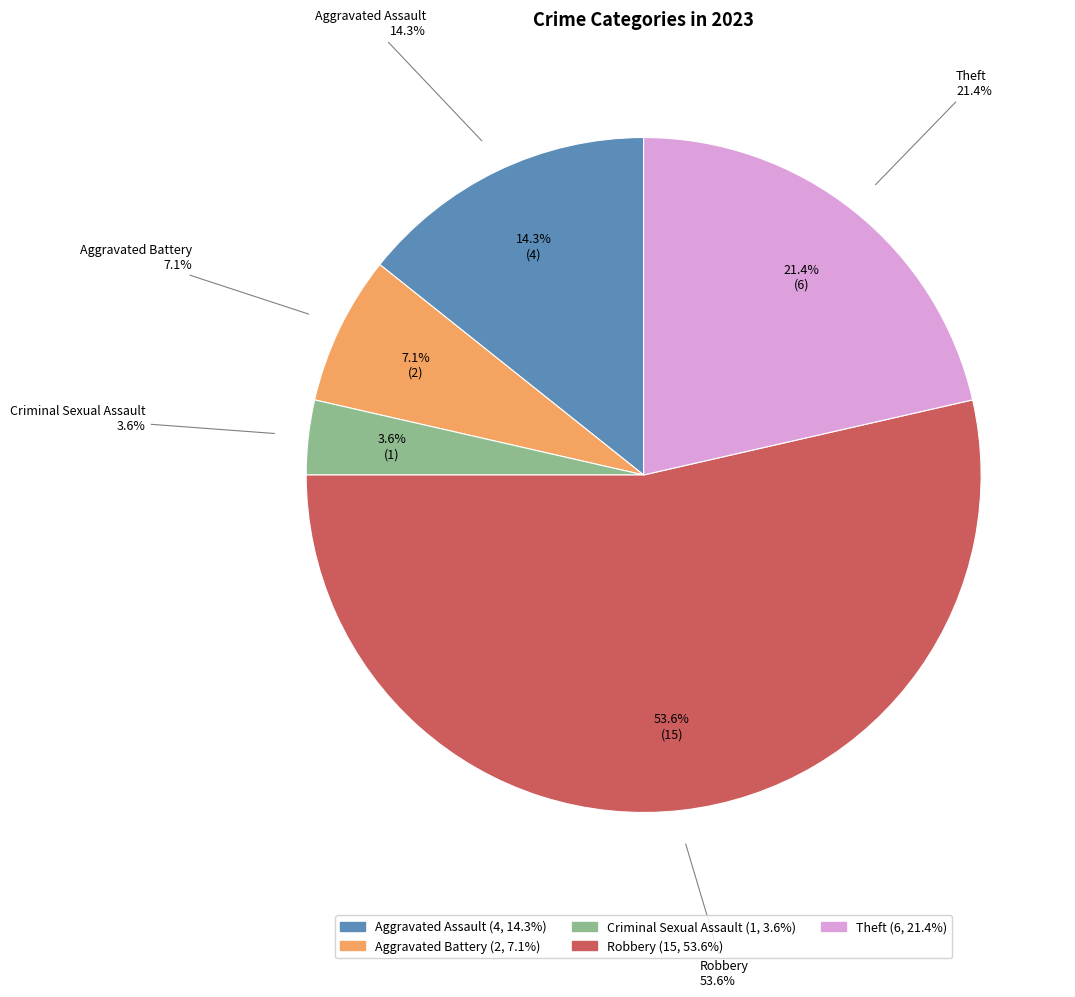

To the nearest percent, what portion does Aggravated Assault represent?

14%